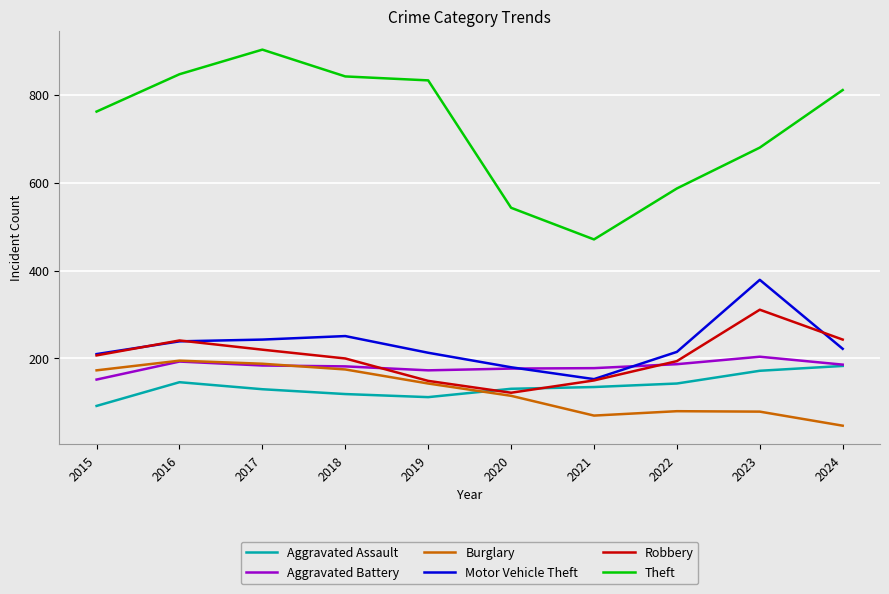

Does the chart display data point markers on the line(s)?

No